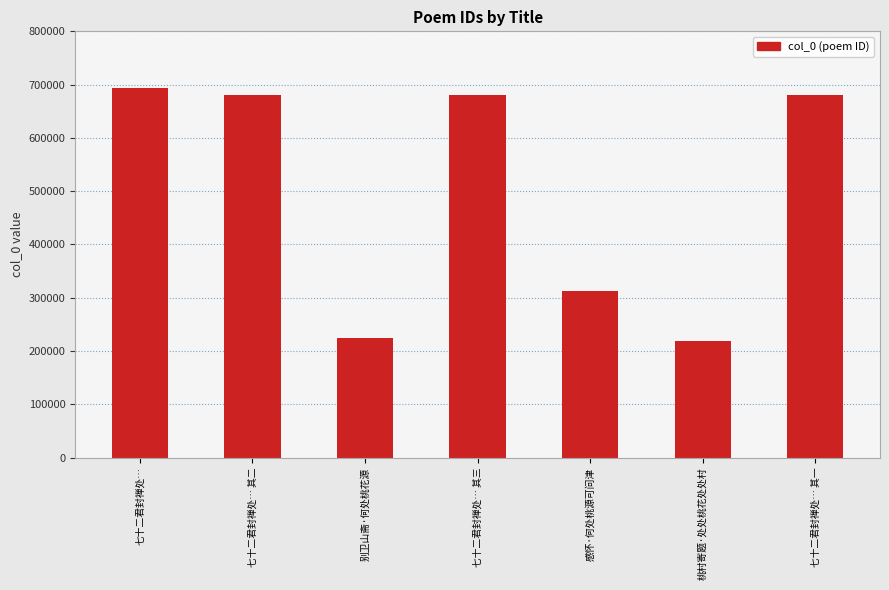

How many categories are shown in the chart?

7